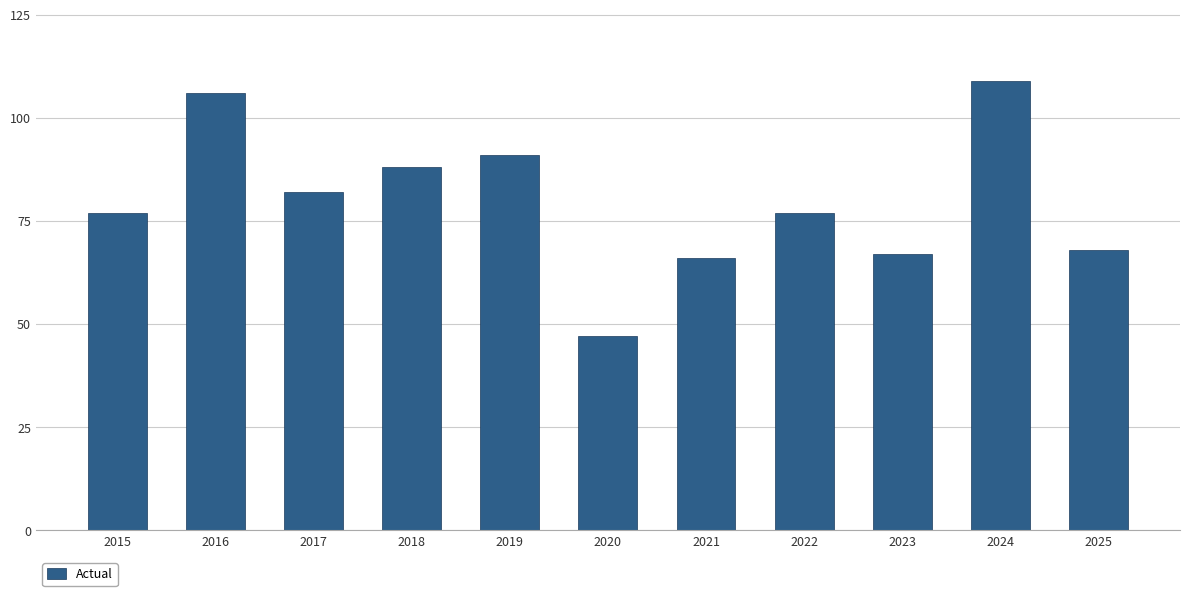

What is the difference between the second highest and second lowest values?

40